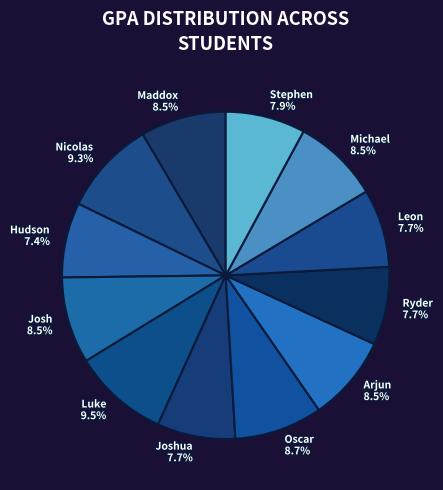

To the nearest percent, what is the difference between the largest and smallest slice percentages?

2%